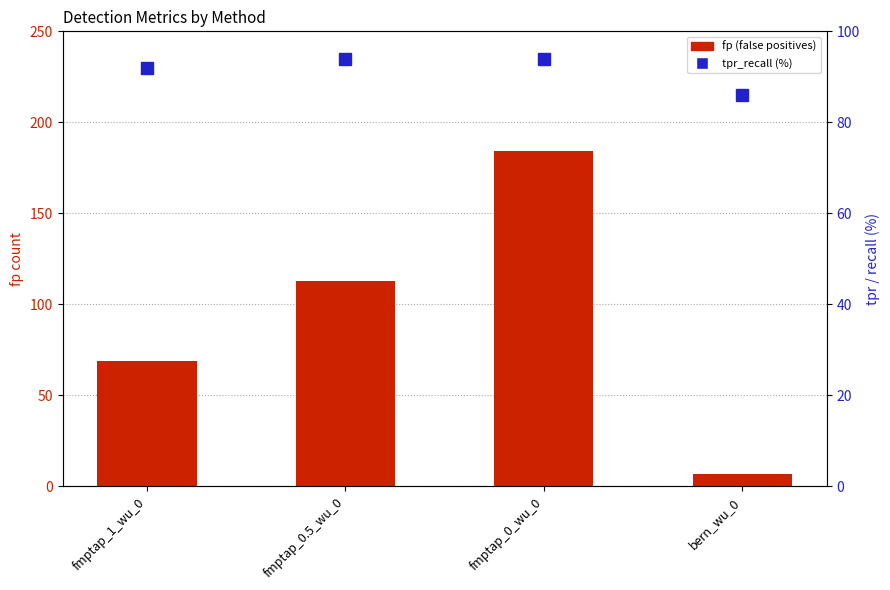

What is the total value across all series at bern_wu_0?

93